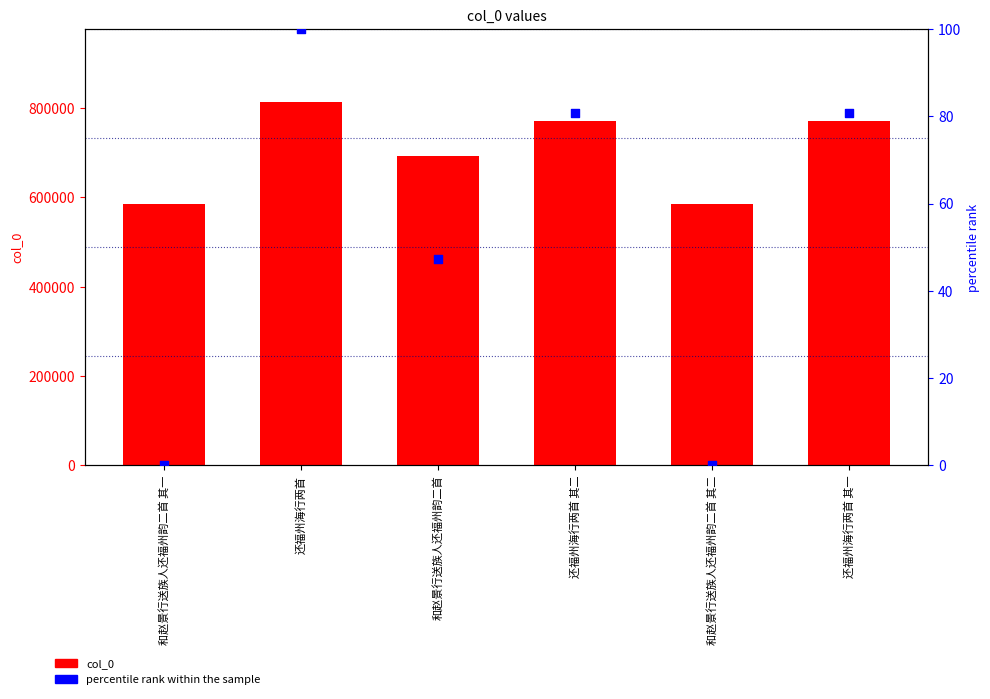

At how many categories does at least one series exceed 409139?

6